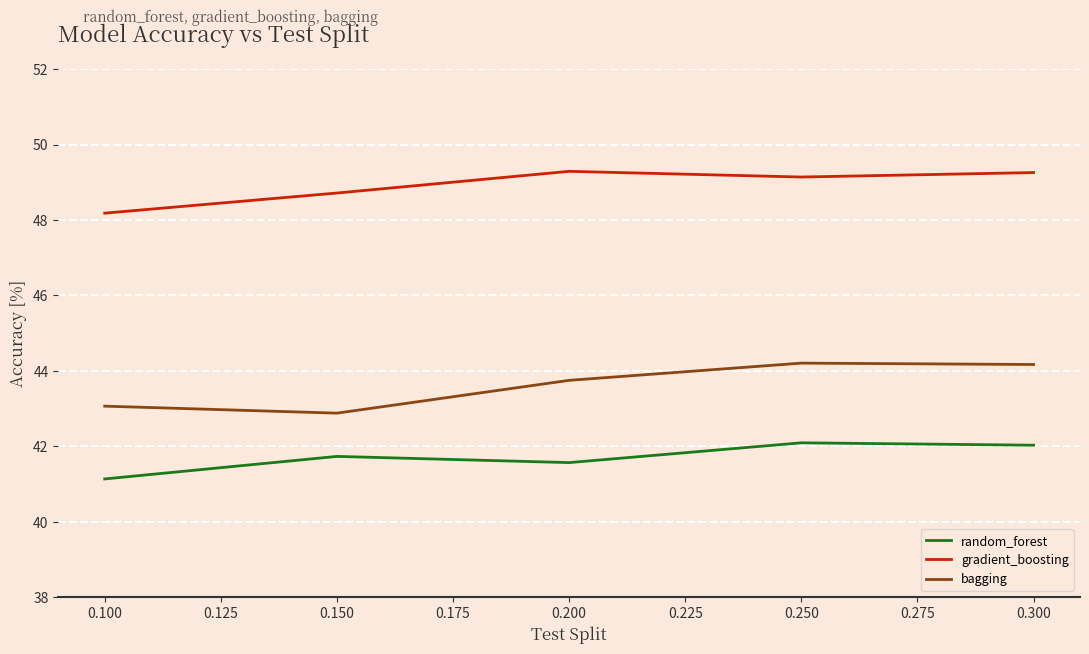

At how many categories does at least one series exceed 46?

5